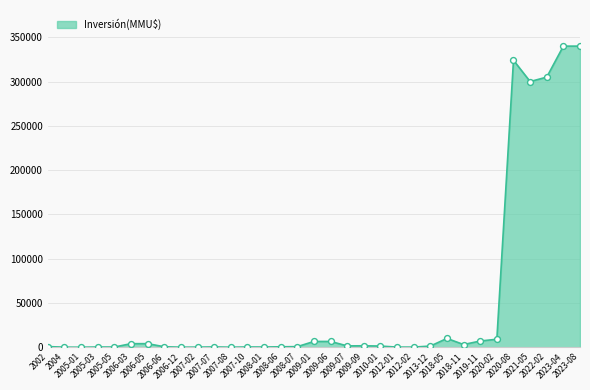

What is the ratio of the value at 2020-08 to the value at 2007-10?

1384.7